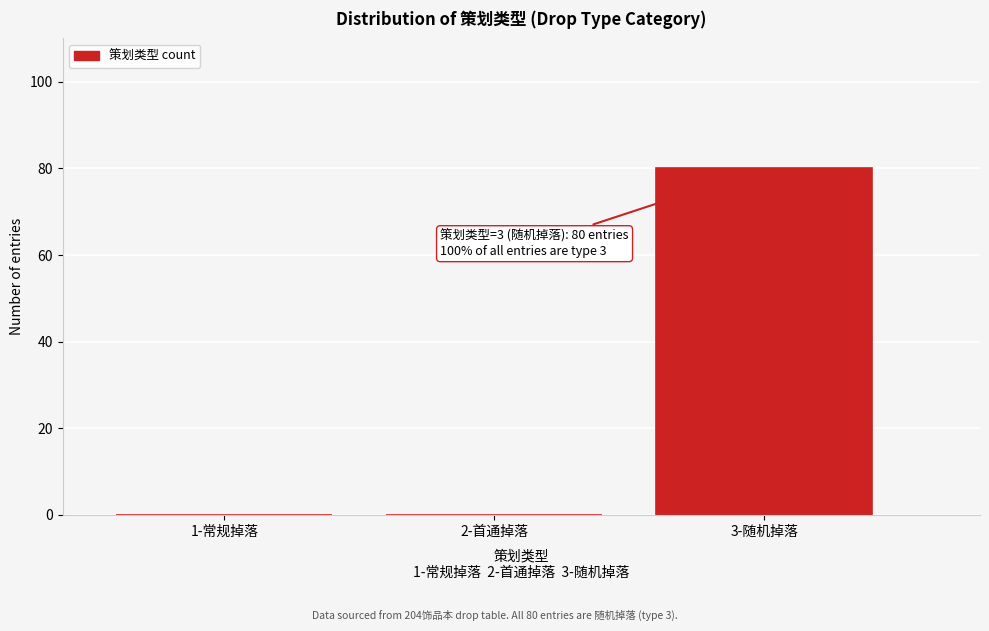

Reading right to left, what are all the values shown in this chart?

3-随机掉落=80	2-首通掉落=0	1-常规掉落=0